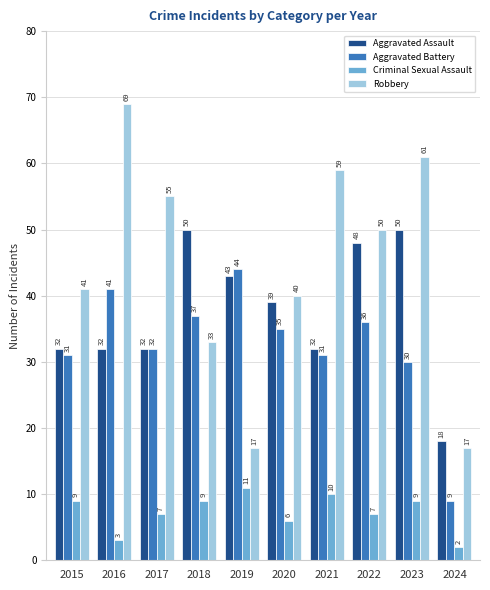

What is the smallest value displayed?

2